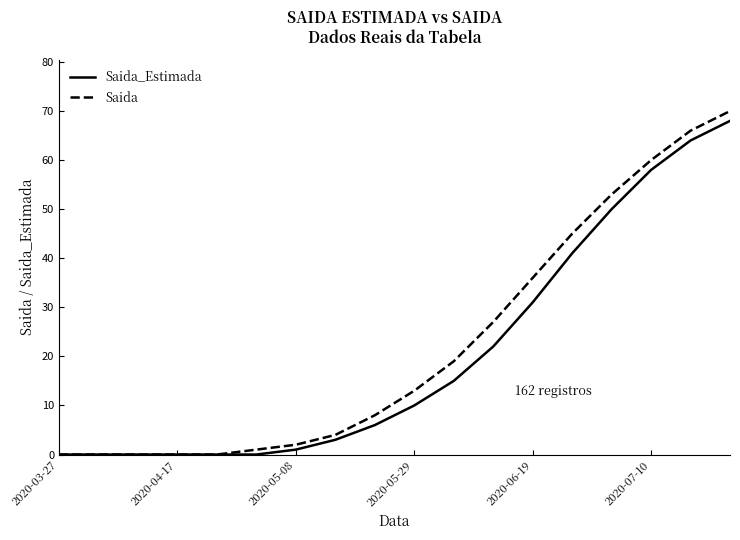

What is the greatest value displayed?

70